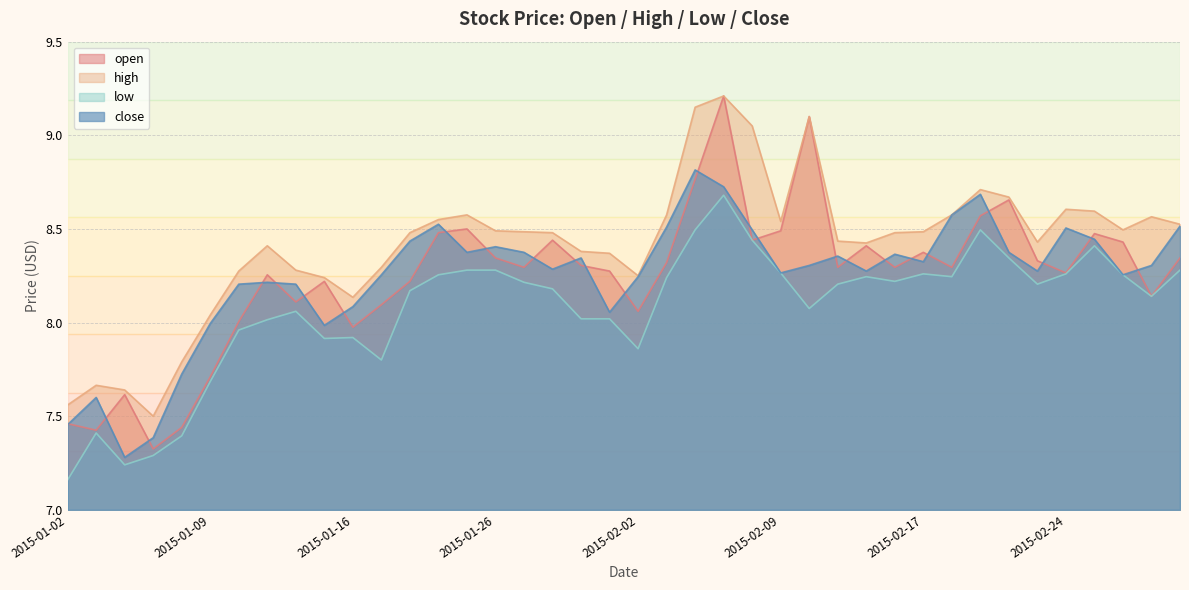

At 2015-02-13, list the series in order from smallest to largest.

low, open, close, high